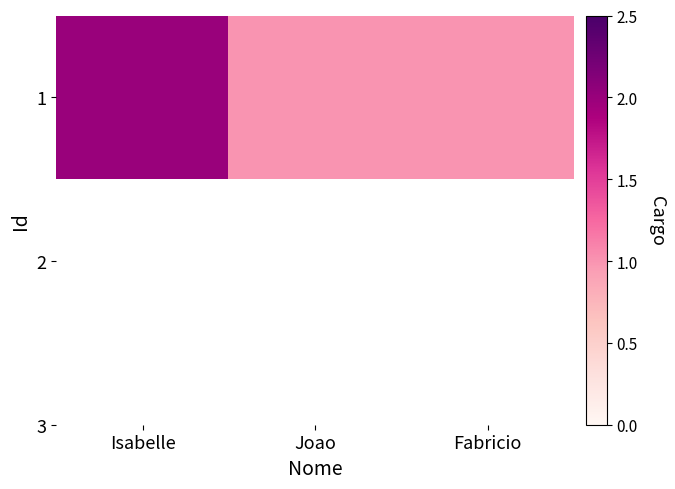

What is the minimum value shown in the chart?

1